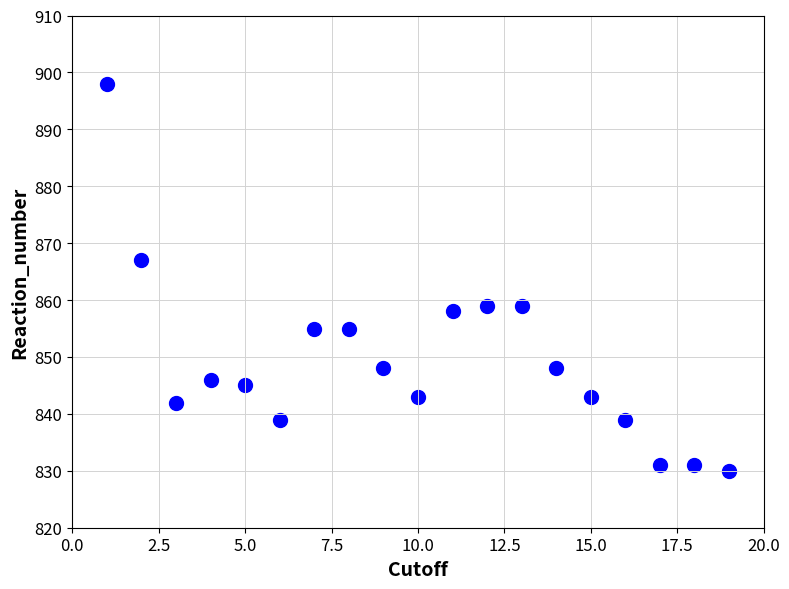

What Y value in the scatter plot is closest to 864?

867